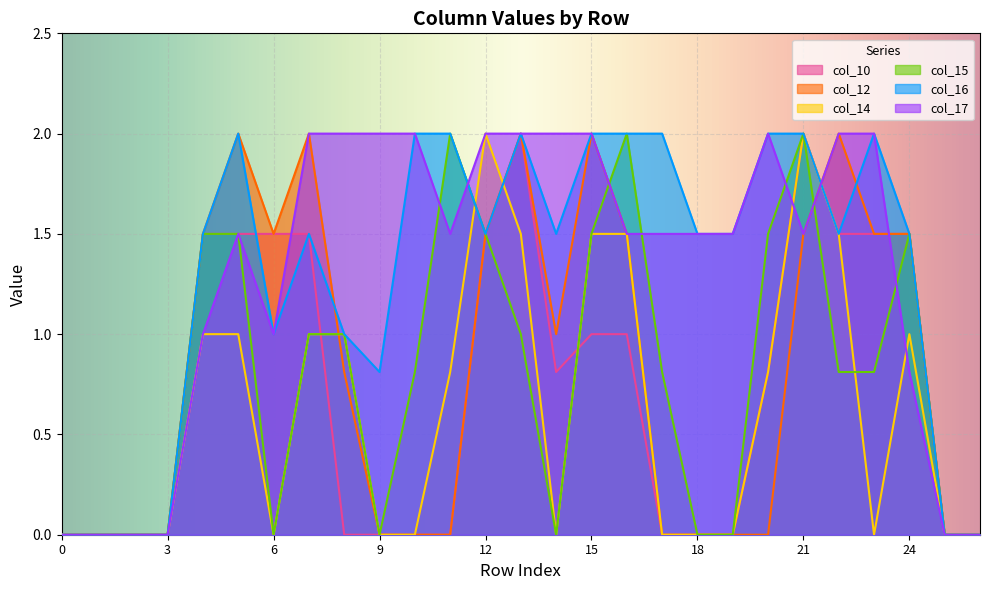

What is the spread (max minus min) of values at 23?

2.0